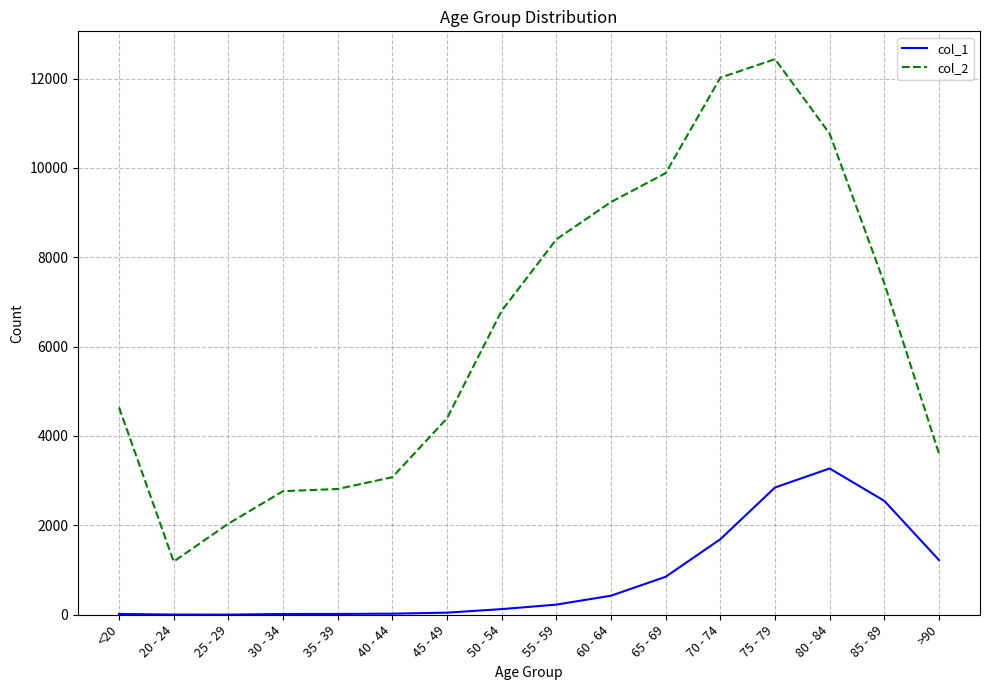

Does the chart display data point markers on the line(s)?

No